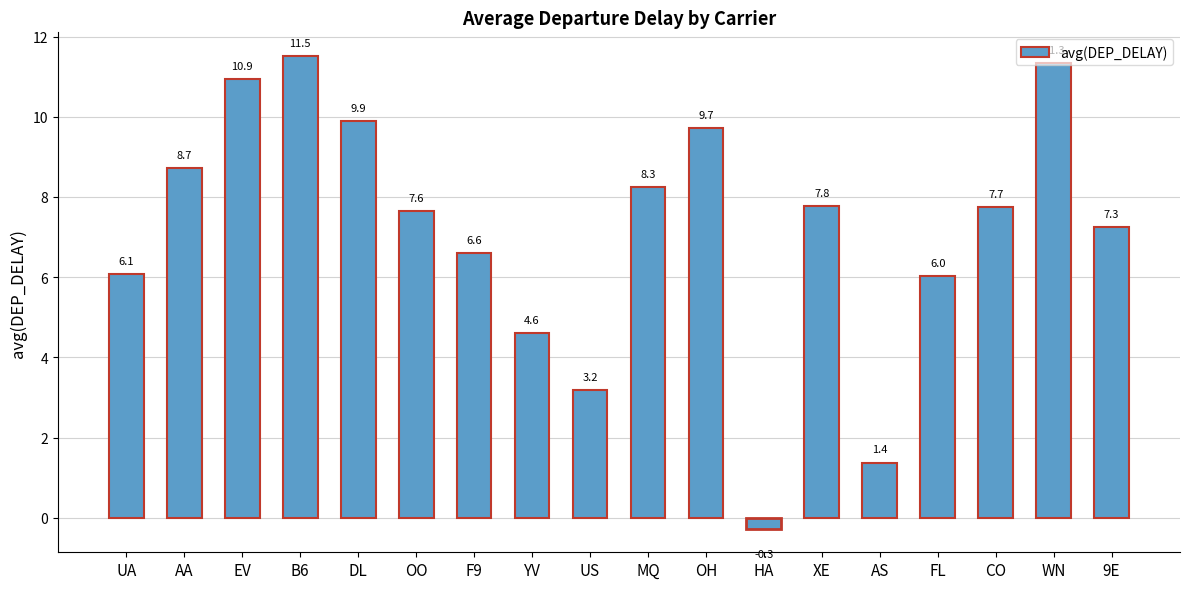

What is the greatest value displayed?

11.5